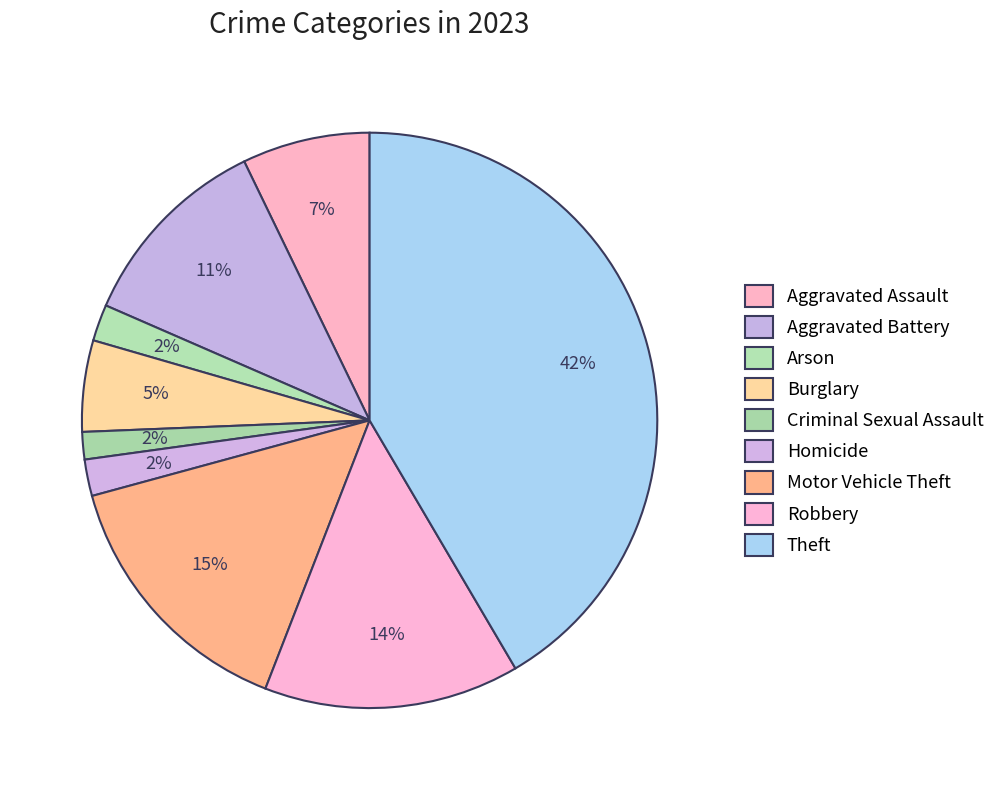

The Arson slice represents 2% of the pie. True or false?

True